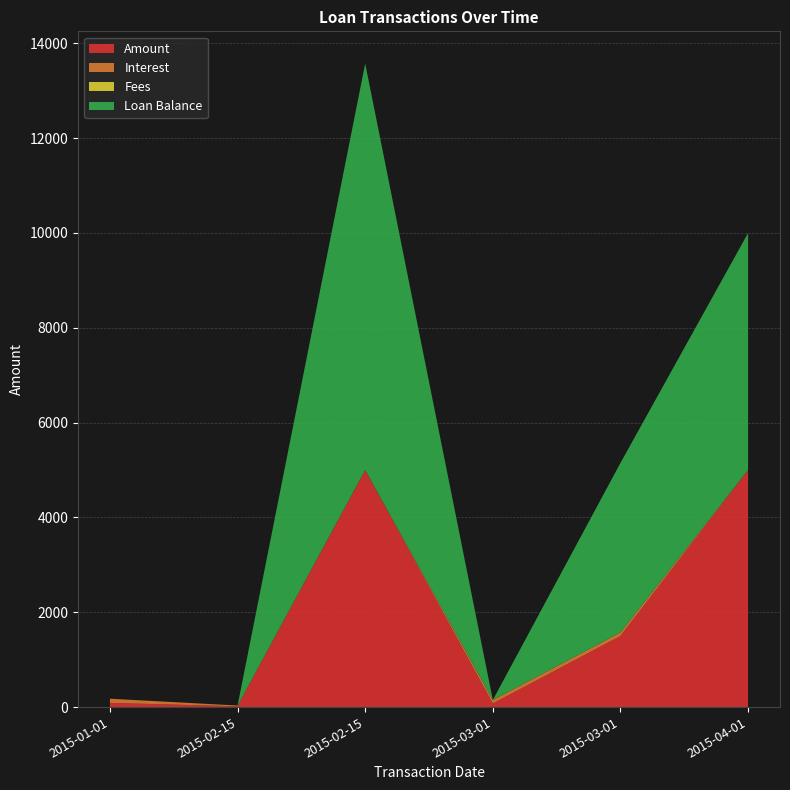

Reading left to right, list all the values displayed in this chart.

Amount: 88.3	16.6	5000.0	74.7	1500.0	5000.0
Interest: 87.4	16.4	0.0	74.0	74.0	0.0
Fees: 0.9	0.2	0.0	0.7	0.7	0.0
Loan Balance: 0.0	0.0	8574.7	0.0	3574.7	5000.0